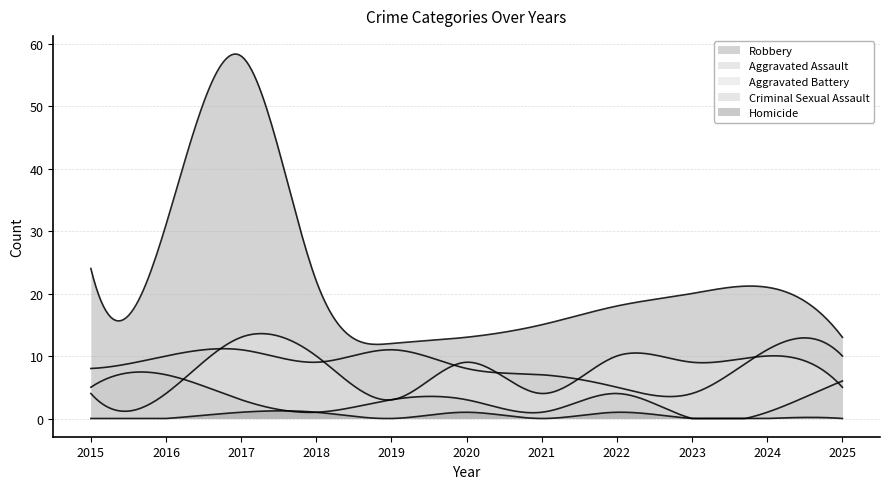

What is the maximum value shown in the chart?

58